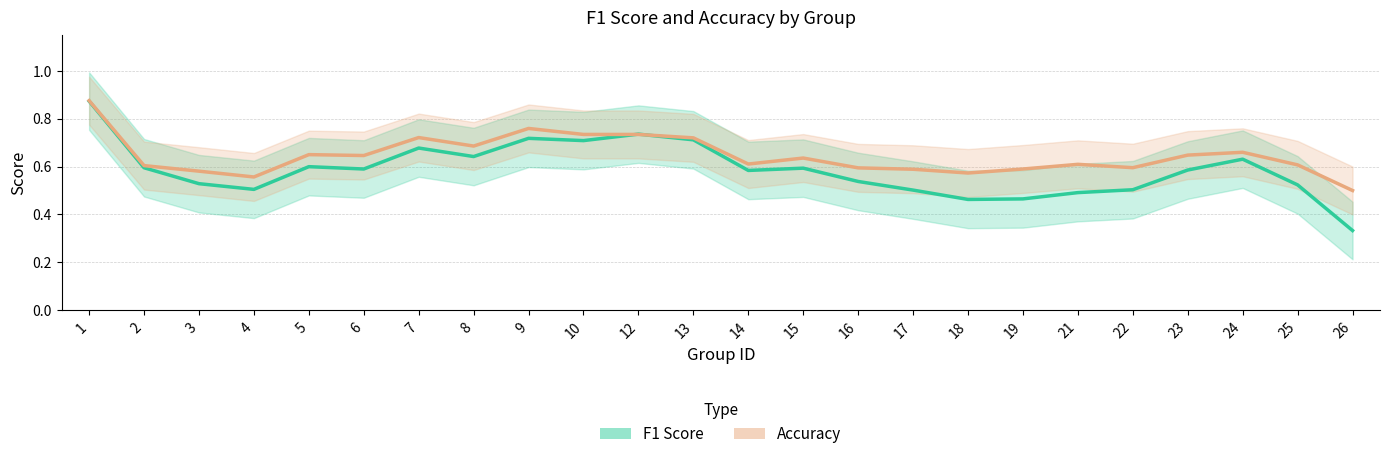

Reading right to left, list all the values displayed in this chart.

f1 (smoothed): 26=0.3	25=0.5	24=0.6	23=0.6	22=0.5	21=0.5	19=0.5	18=0.5	17=0.5	16=0.5	15=0.6	14=0.6	13=0.7	12=0.7	10=0.7	9=0.7	8=0.6	7=0.7	6=0.6	5=0.6	4=0.5	3=0.5	2=0.6	1=0.9
accuracy (smoothed): 26=0.5	25=0.6	24=0.7	23=0.6	22=0.6	21=0.6	19=0.6	18=0.6	17=0.6	16=0.6	15=0.6	14=0.6	13=0.7	12=0.7	10=0.7	9=0.8	8=0.7	7=0.7	6=0.6	5=0.6	4=0.6	3=0.6	2=0.6	1=0.9